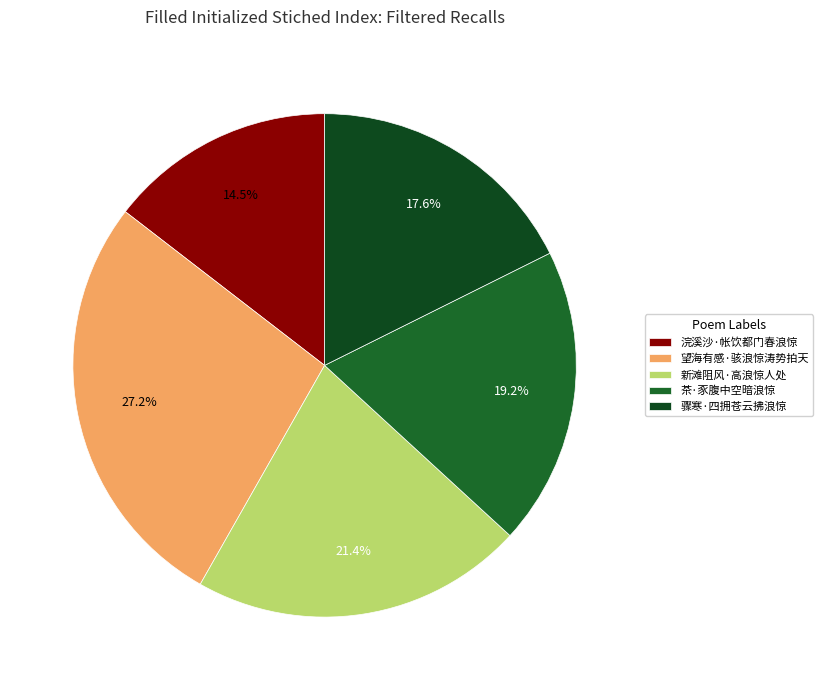

The 望海有感·骇浪惊涛势拍天 slice represents 18% of the pie. True or false?

False